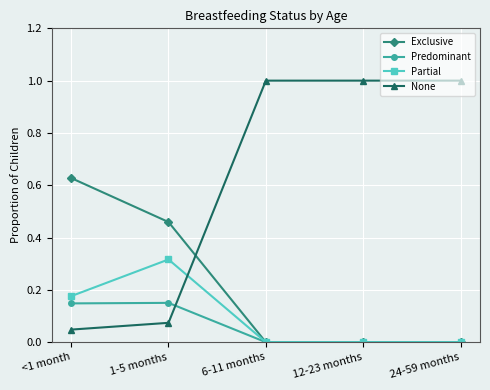

Does the chart have visible grid lines?

Yes